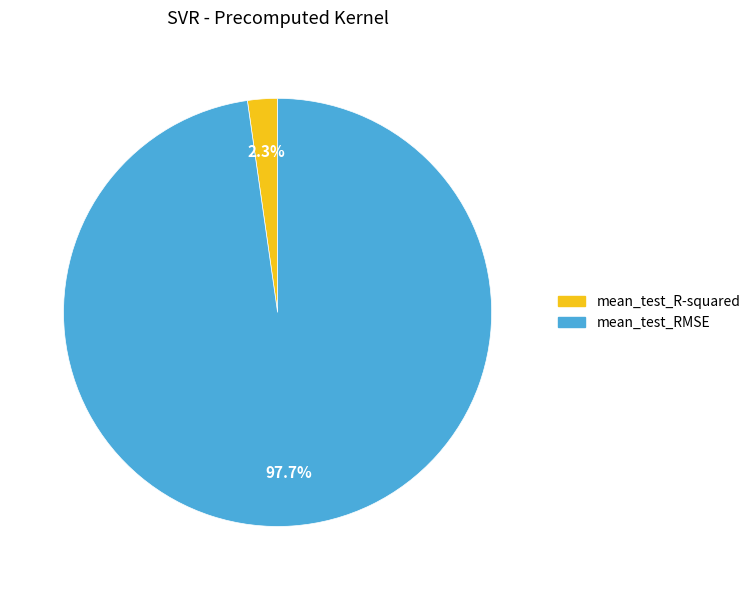

To the nearest percent, what percentage of the pie is mean_test_R-squared?

2%